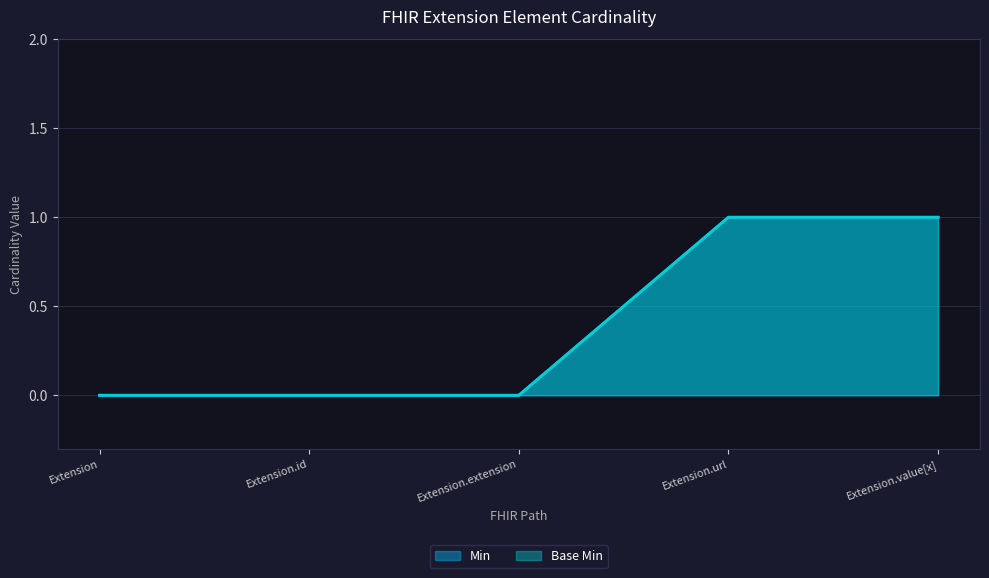

Which category has the highest value in the Base Min series?

Extension.url